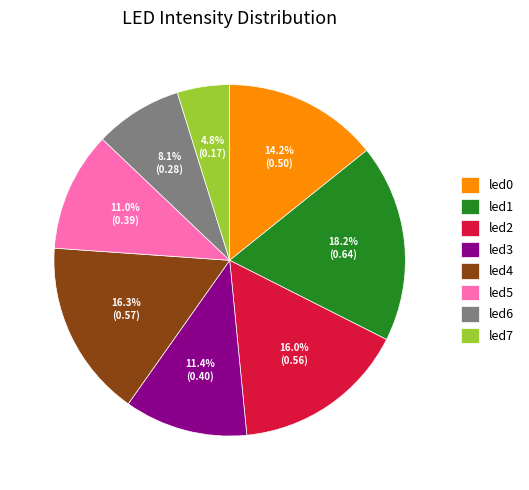

True or false: led2 accounts for 16% of the total.

True